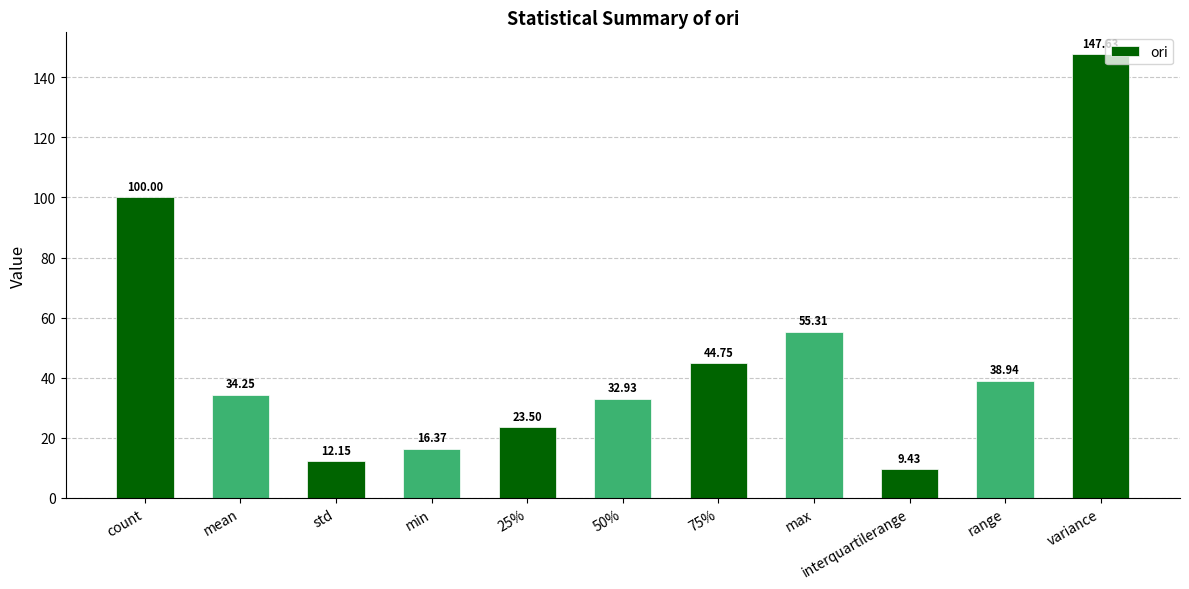

What is the label of the 11th bar from the left?

variance